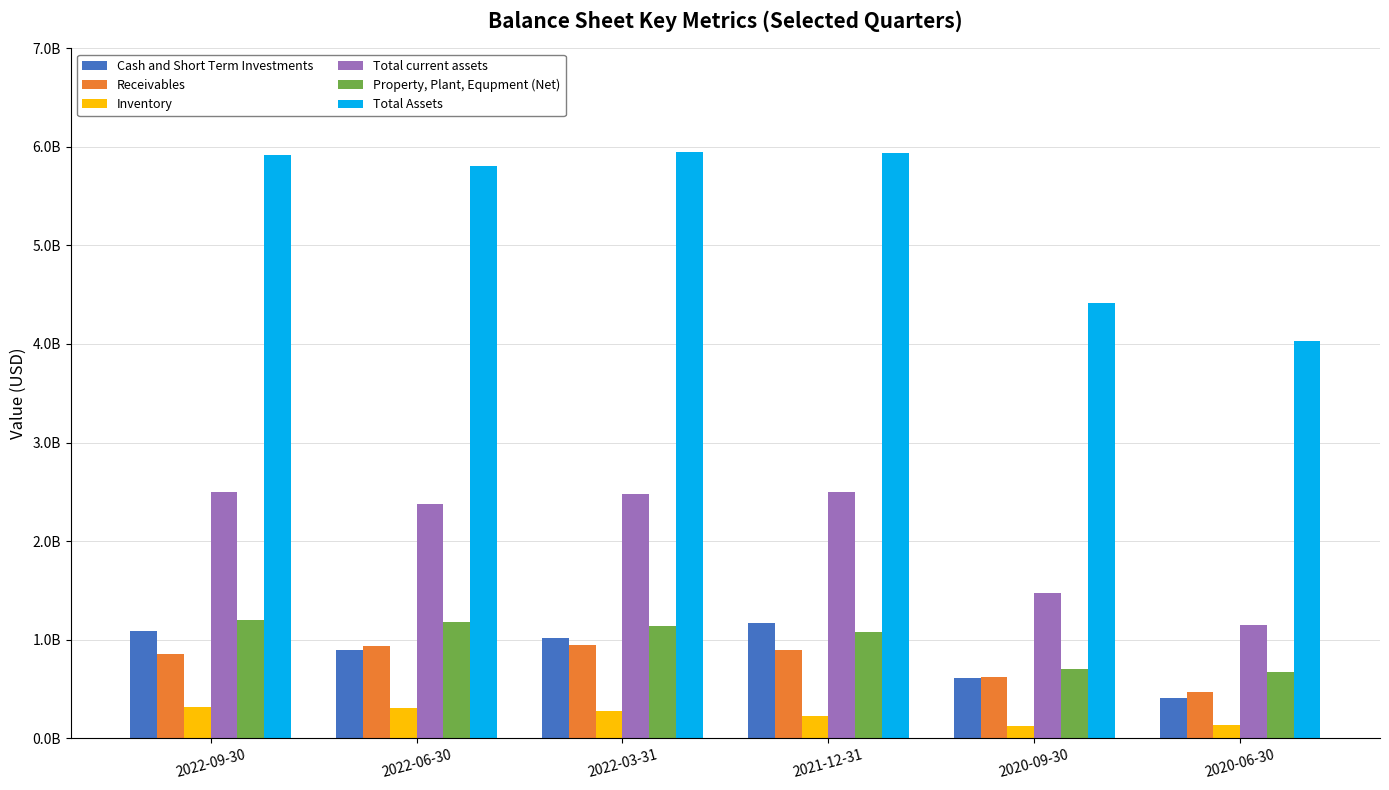

What is the difference between the Property, Plant, Equpment (Net) values at 2022-03-31 and 2022-09-30?

58958000